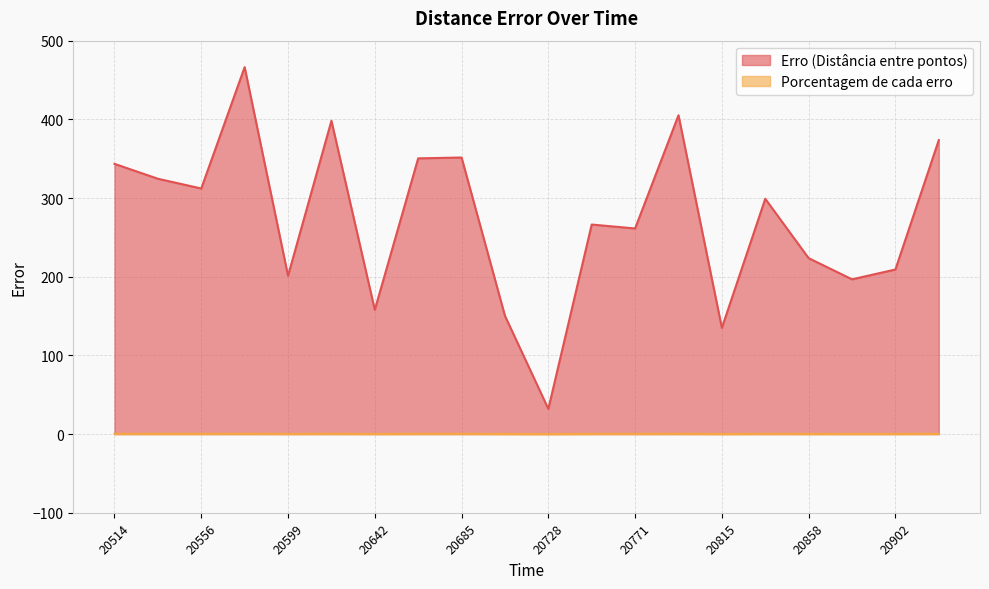

Reading left to right, list all the values displayed in this chart.

Erro (Distância entre pontos): 343.5	324.5	312.1	466.4	201.2	398.2	157.9	350.4	351.5	150.3	32.0	266.3	261.3	405.2	135.0	299.1	223.6	196.7	209.2	373.6
Porcentagem de cada erro: 0.3	0.3	0.3	0.4	0.2	0.4	0.2	0.3	0.3	0.1	0.0	0.3	0.3	0.4	0.1	0.3	0.2	0.2	0.2	0.4